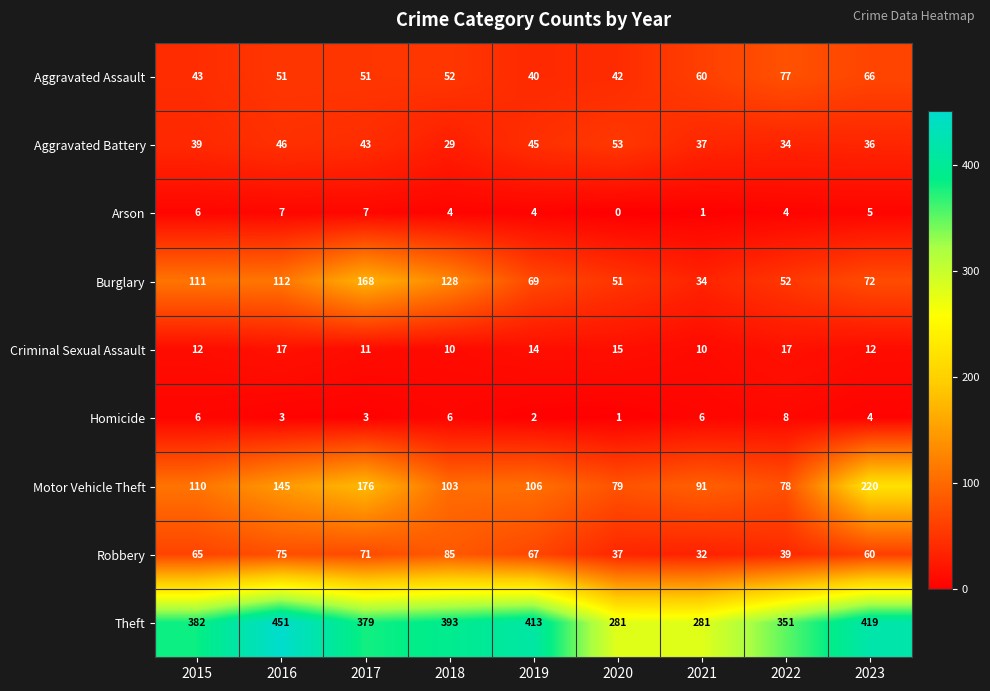

Where is Homicide nearest to the value 4?

2023